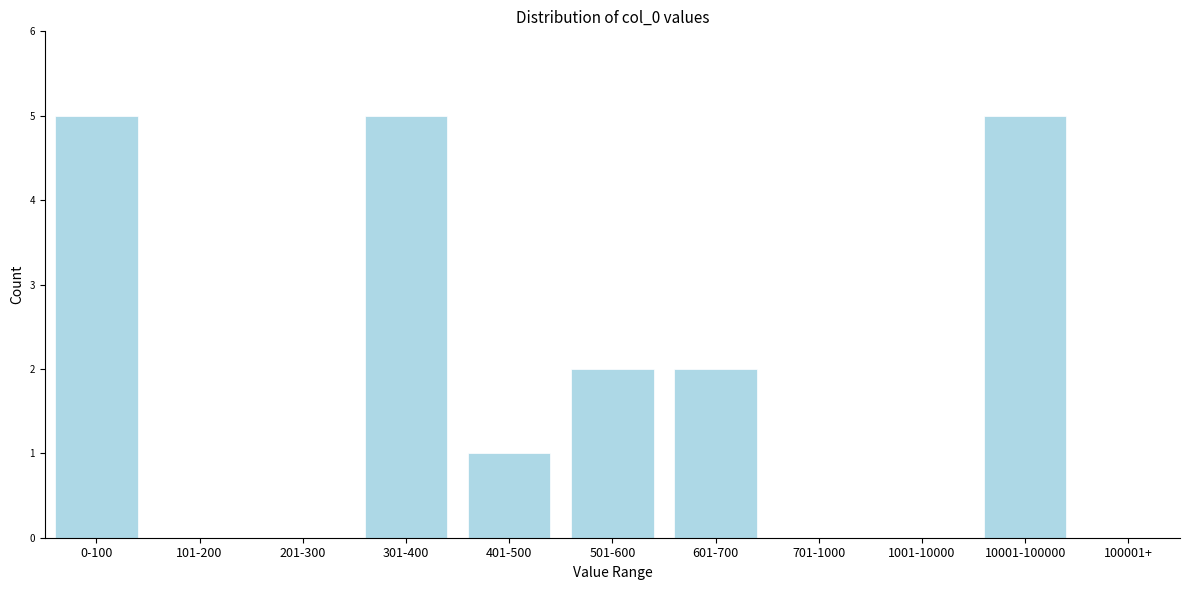

Reading left to right, transcribe all the data shown in this chart.

0-100=5	101-200=0	201-300=0	301-400=5	401-500=1	501-600=2	601-700=2	701-1000=0	1001-10000=0	10001-100000=5	100001+=0